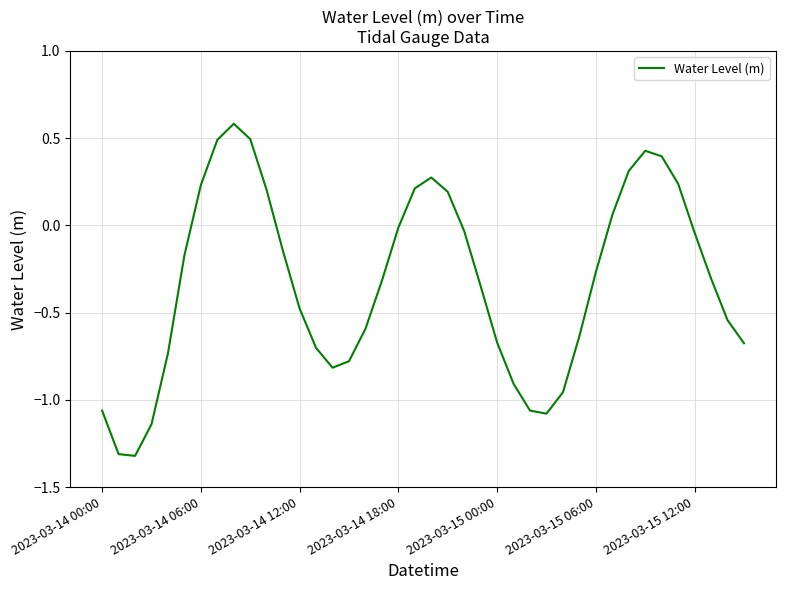

How many interior local peaks (higher than both neighbors) does the data have?

3